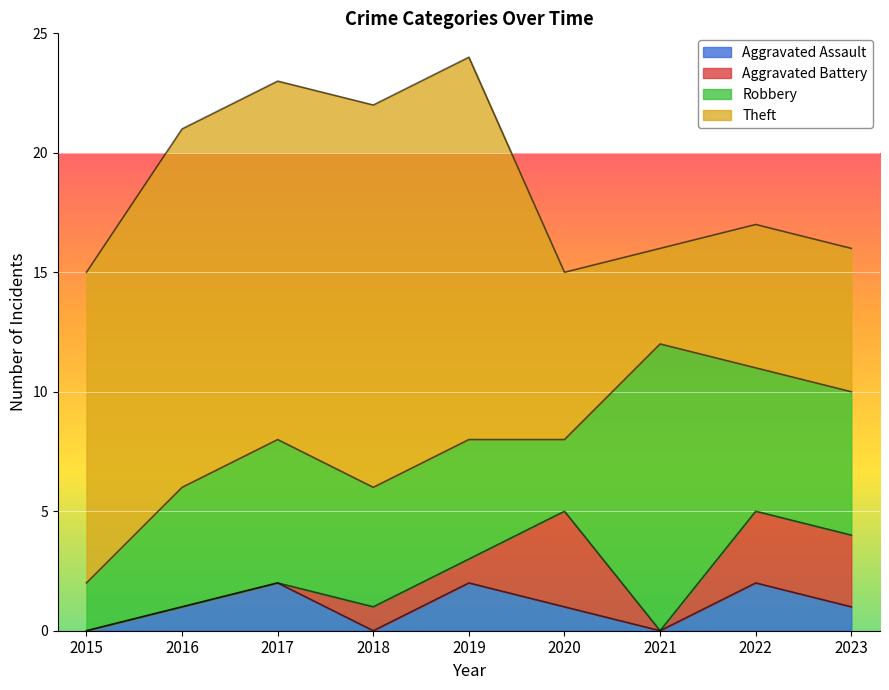

Reading right to left, what are all the values shown in this chart?

Aggravated Assault: 2023=1	2022=2	2021=0	2020=1	2019=2	2018=0	2017=2	2016=1	2015=0
Aggravated Battery: 2023=3	2022=3	2021=0	2020=4	2019=1	2018=1	2017=0	2016=0	2015=0
Robbery: 2023=6	2022=6	2021=12	2020=3	2019=5	2018=5	2017=6	2016=5	2015=2
Theft: 2023=6	2022=6	2021=4	2020=7	2019=16	2018=16	2017=15	2016=15	2015=13